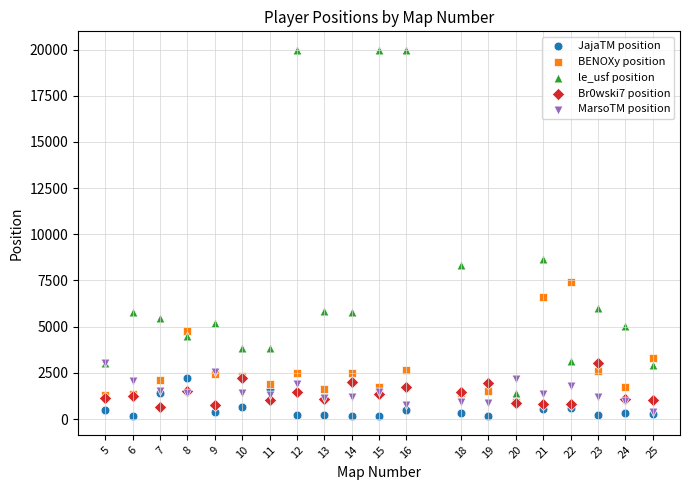

Across all series, what Y value is closest to 10068?

8638